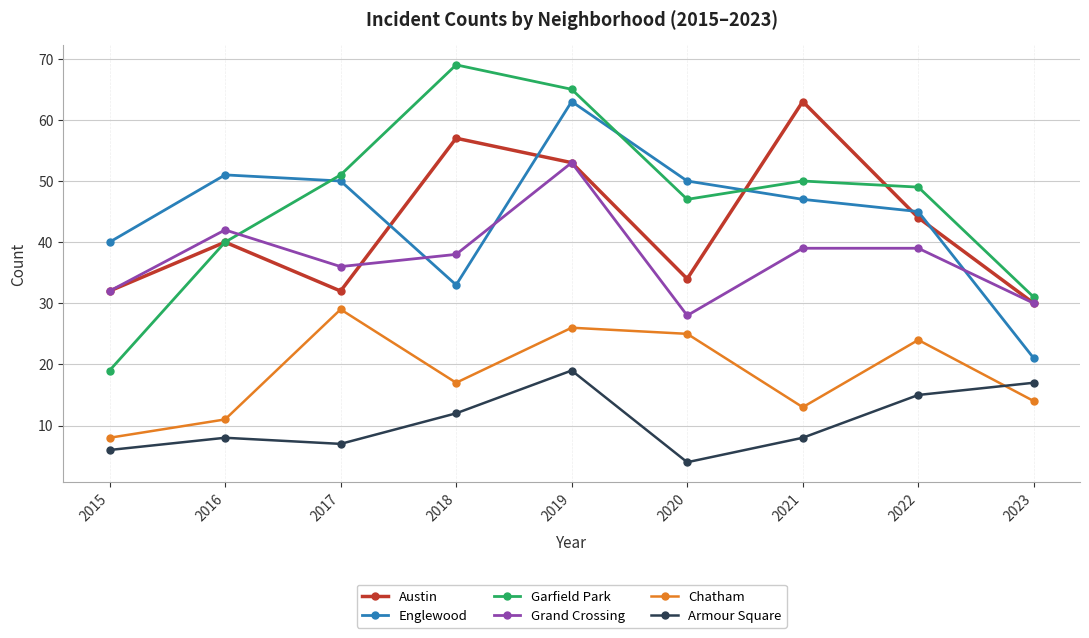

How many data points does each series have?

9